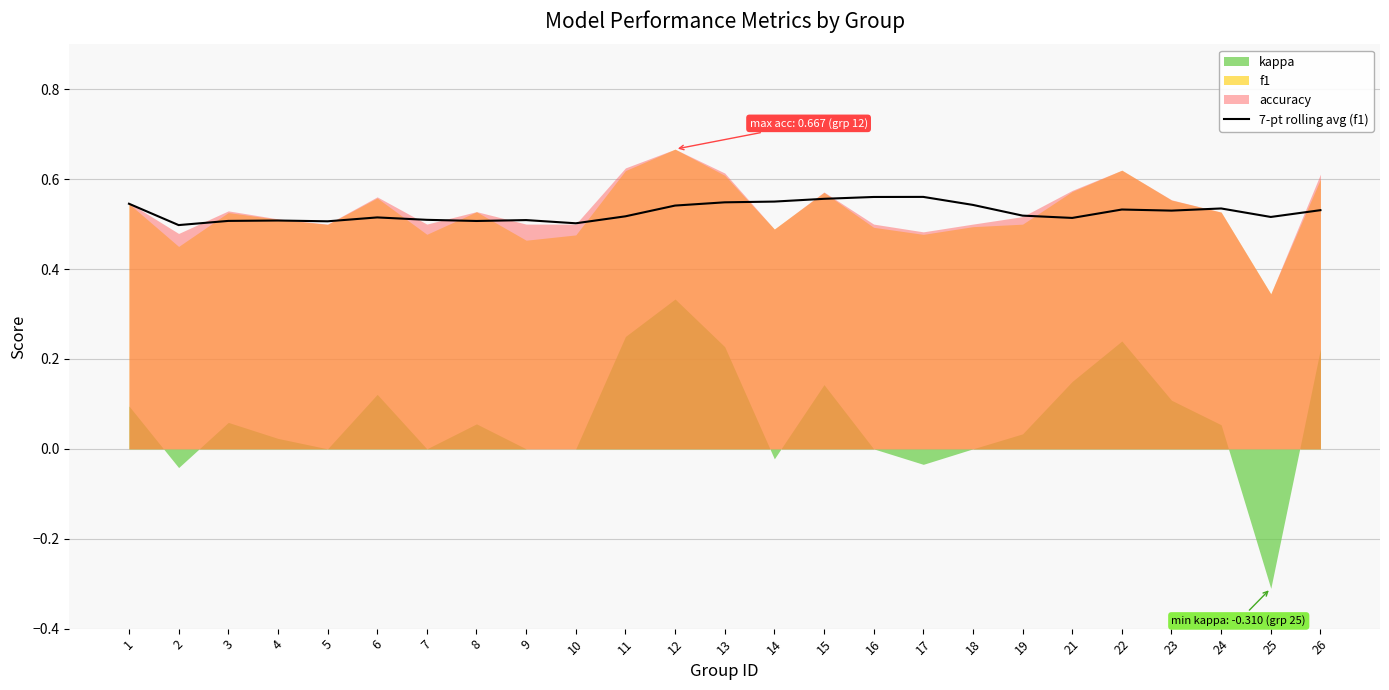

At which label is the value closest to 0?

2